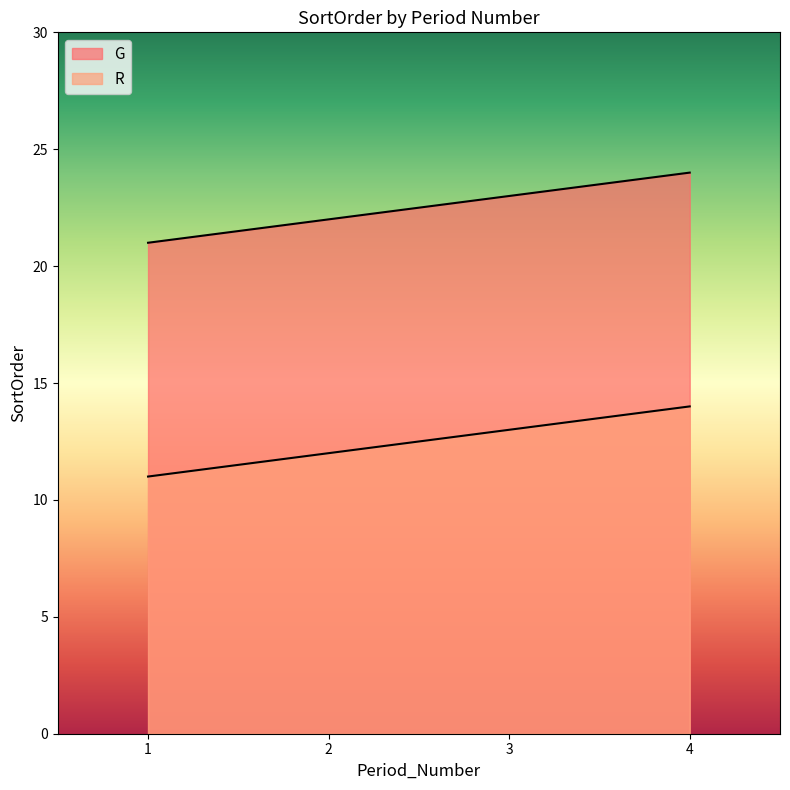

List the series in order of their overall mean, lowest first.

R, G